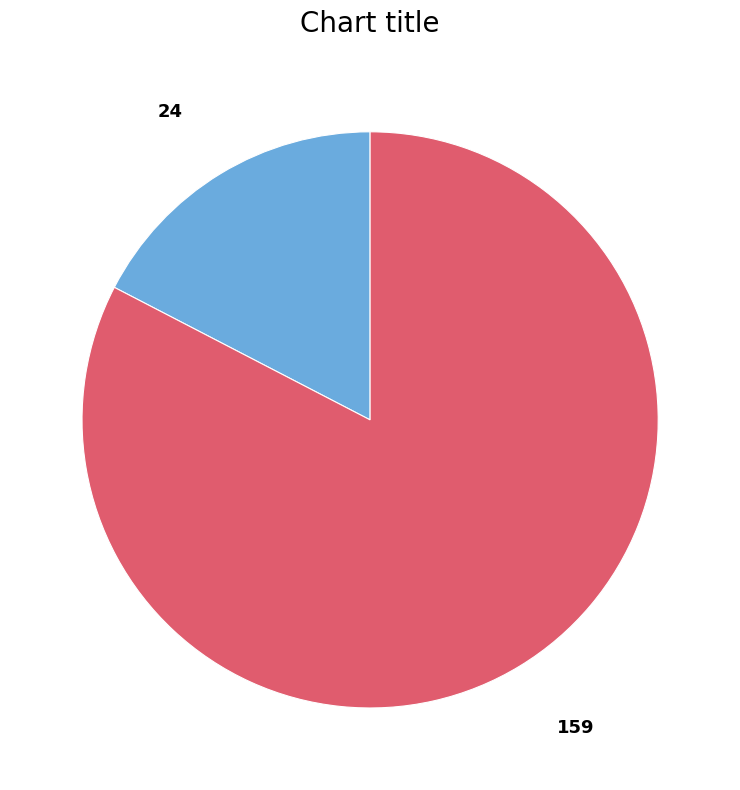

Which slice is the largest?

159